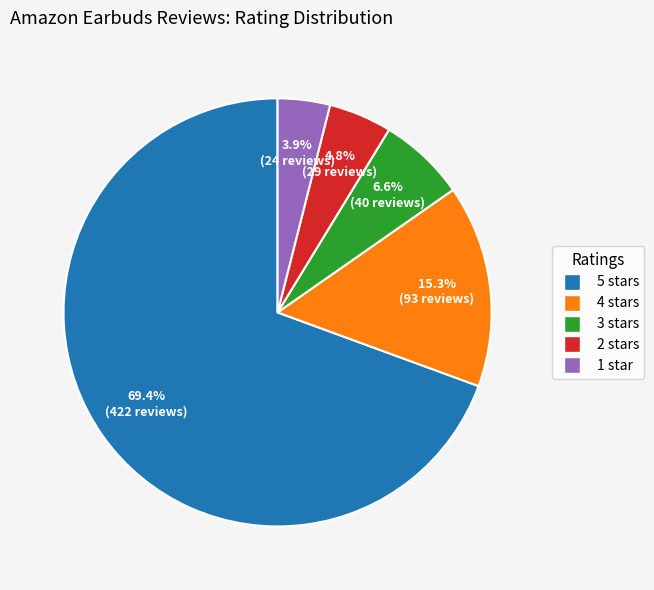

To the nearest percent, what is the average slice percentage?

20%